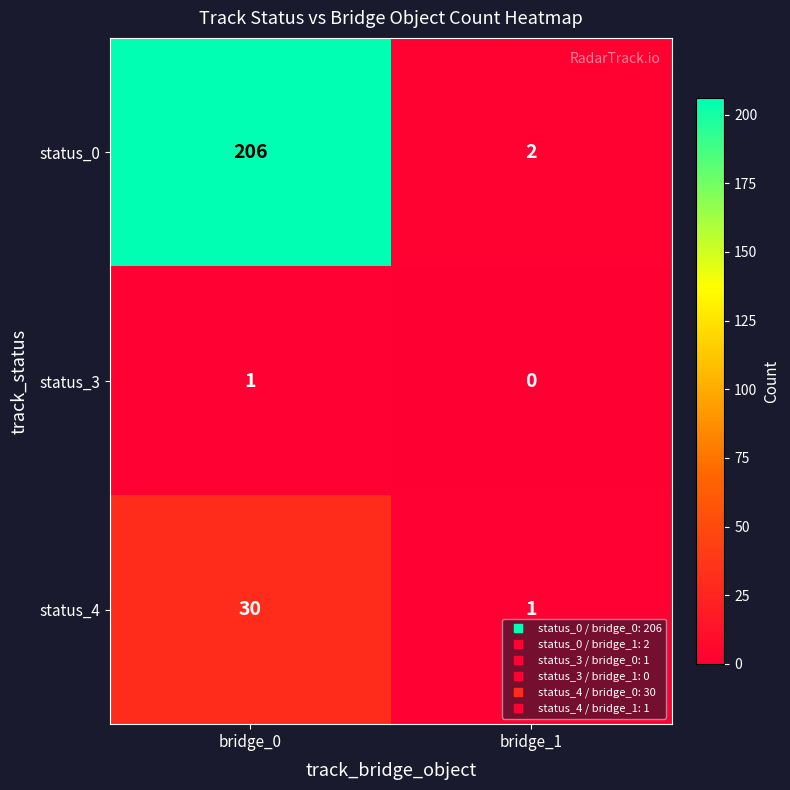

List the labels in order of status_3 value, smallest first.

bridge_1, bridge_0